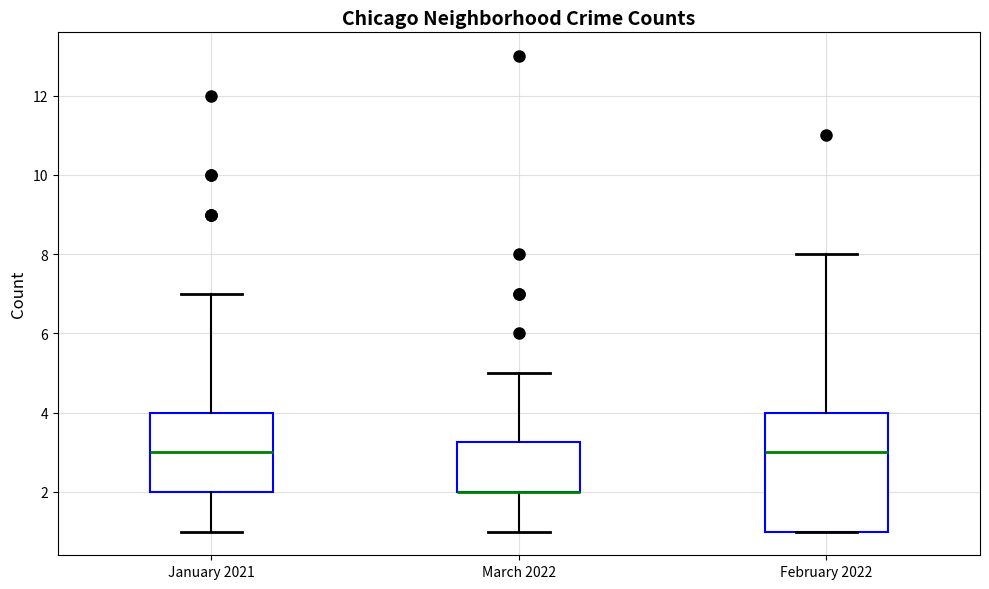

Where is the lower edge of the box for January 2021 on the y-axis? The values are not printed on the chart, so give them approximately, as read against the axis.

2.0